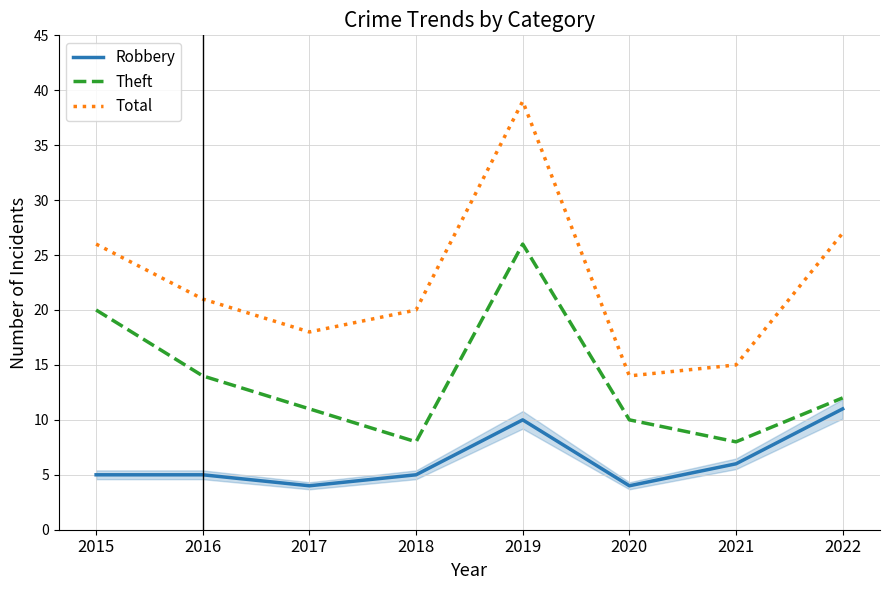

True or false: Theft and Robbery intersect in this chart.

False